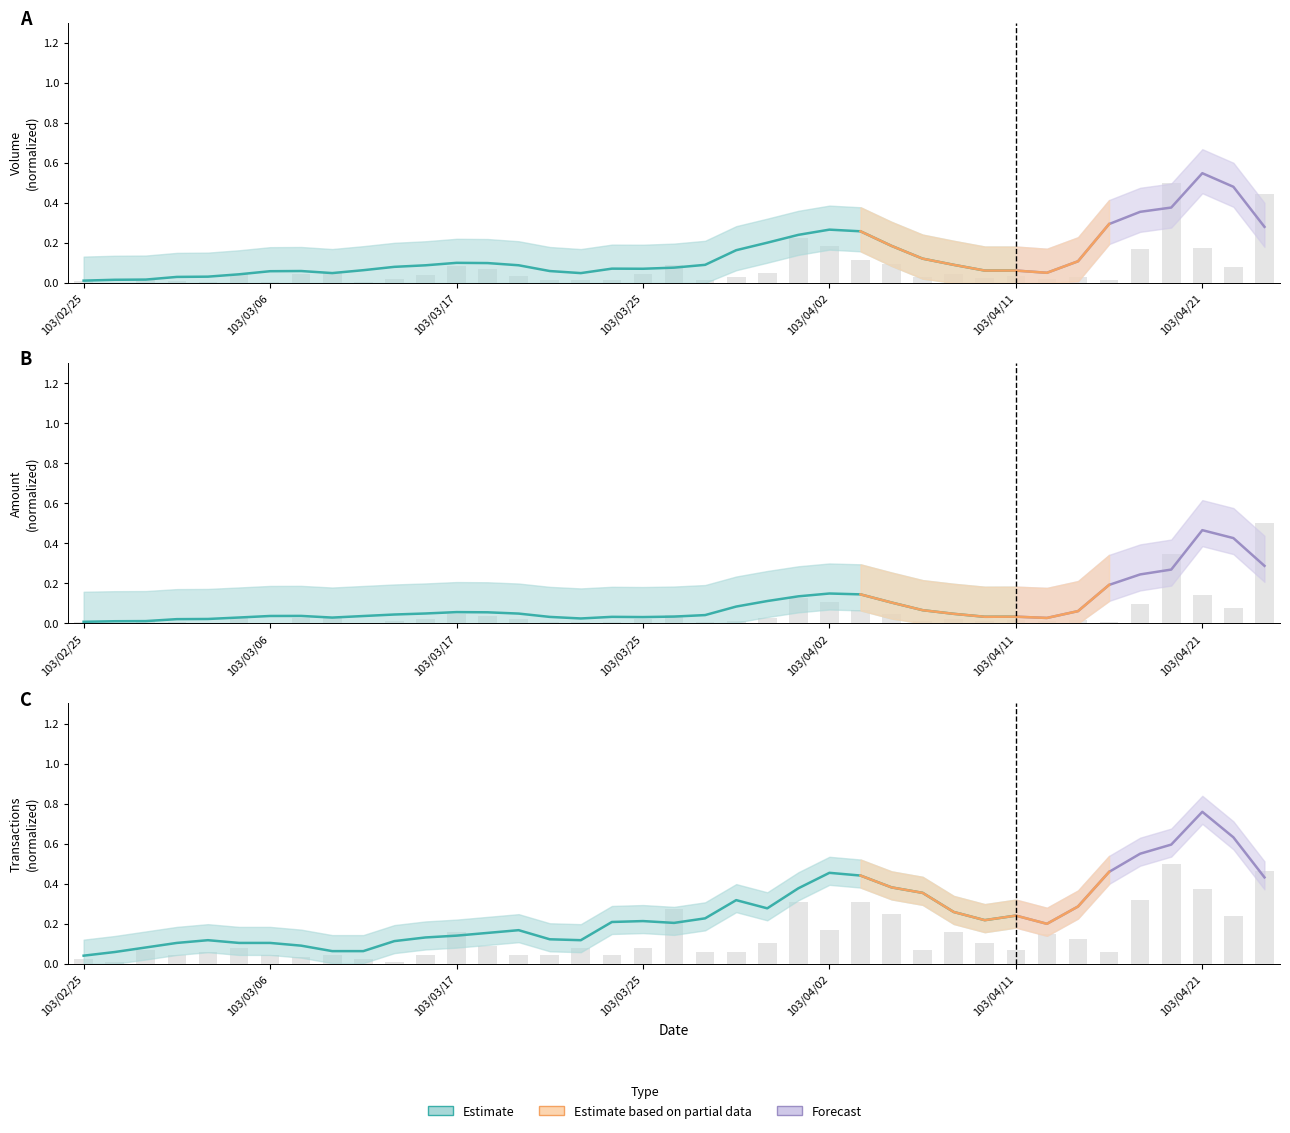

What is the label of the 20th bar from the right?

103/03/26